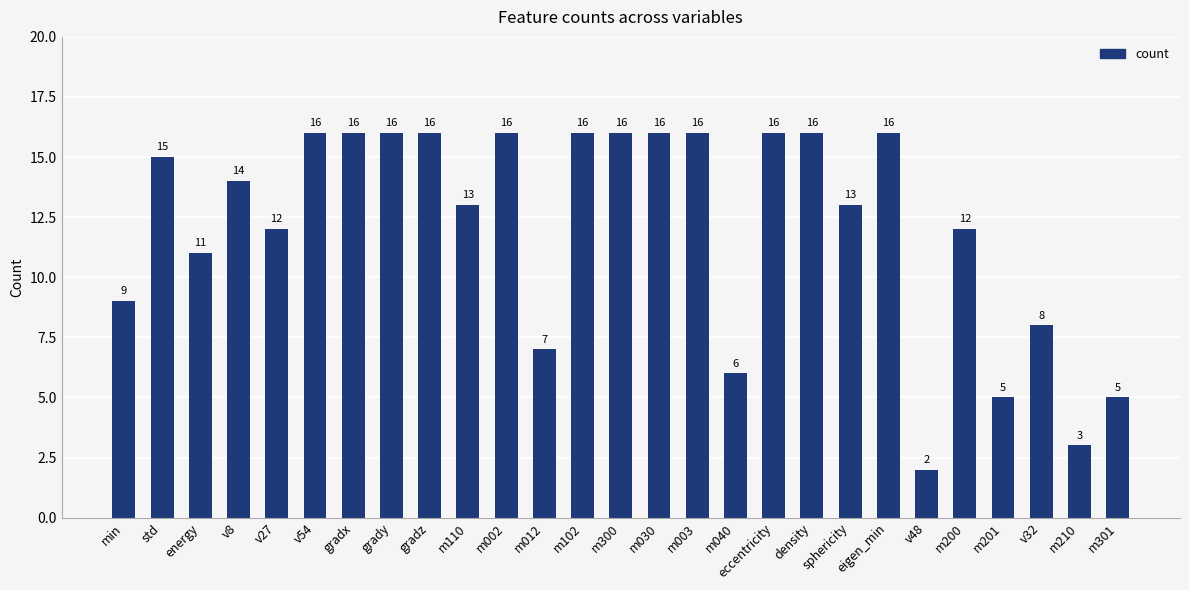

Reading left to right, transcribe all the data shown in this chart.

9	15	11	14	12	16	16	16	16	13	16	7	16	16	16	16	6	16	16	13	16	2	12	5	8	3	5